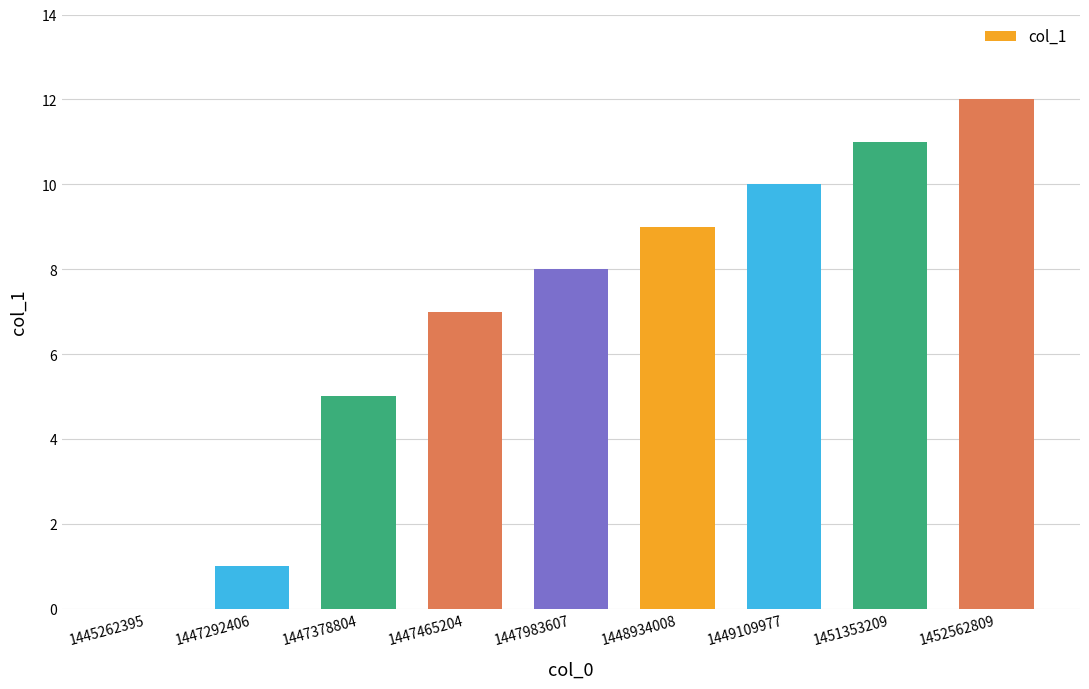

What is the sum of the values at 1447465204 and 1447292406?

8